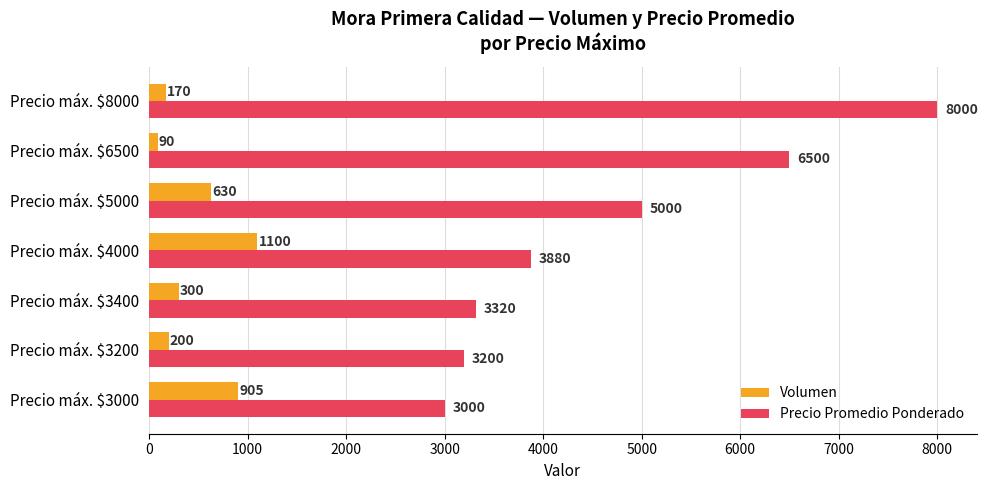

Rank the series by their average value, from lowest to highest.

Volumen, Precio Promedio Ponderado